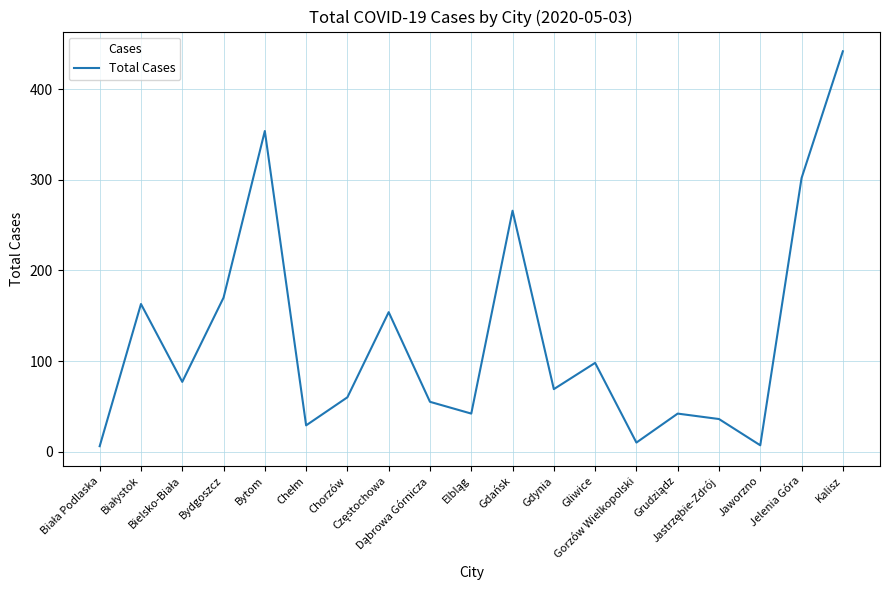

Does the chart display data point markers on the line(s)?

No